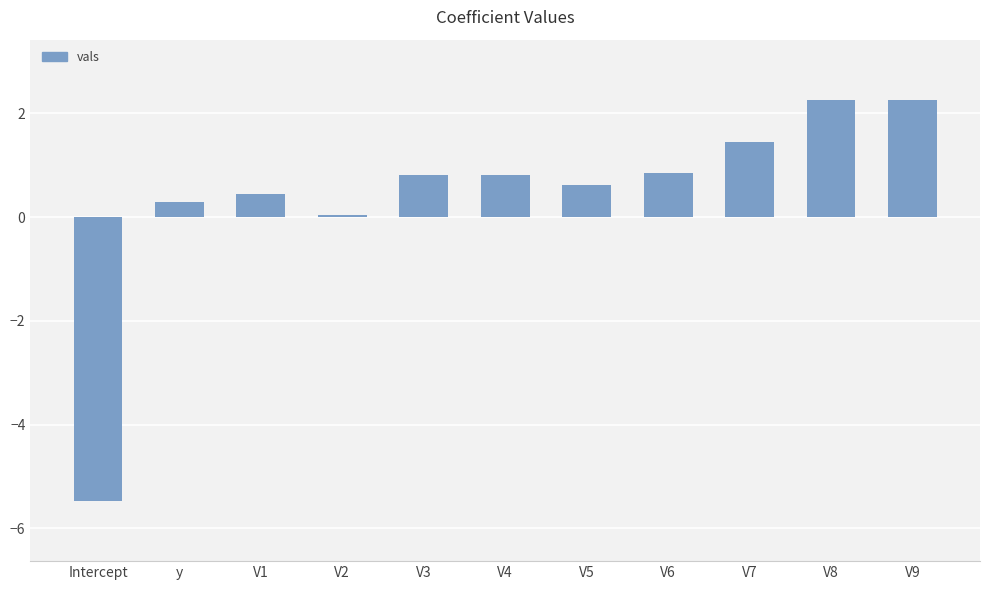

What position from the right is V5?

5